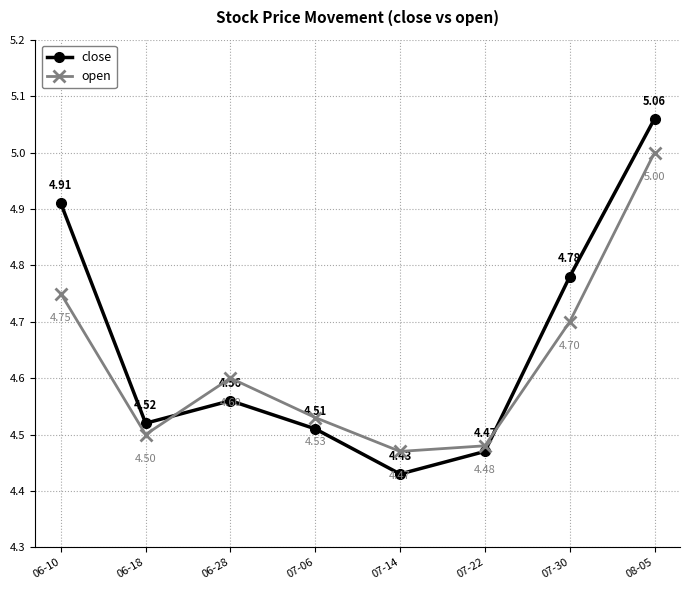

True or false: close and open cross at least once.

True